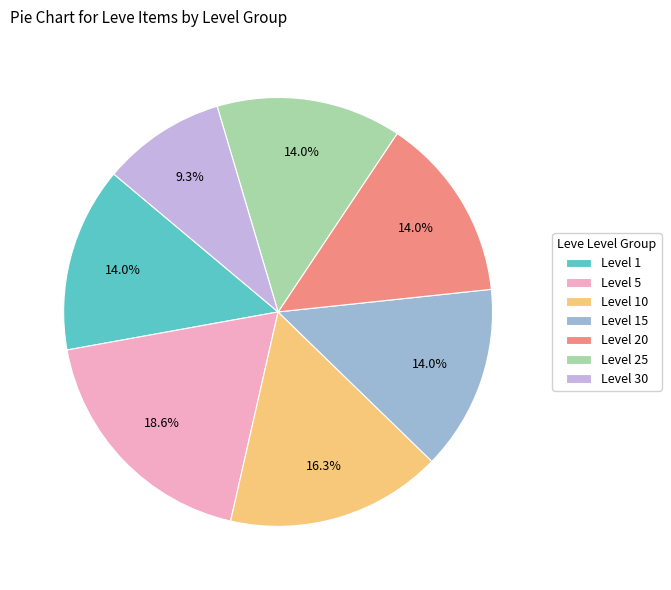

Approximately how many times larger is the value at Level 25 compared to Level 1?

1.0